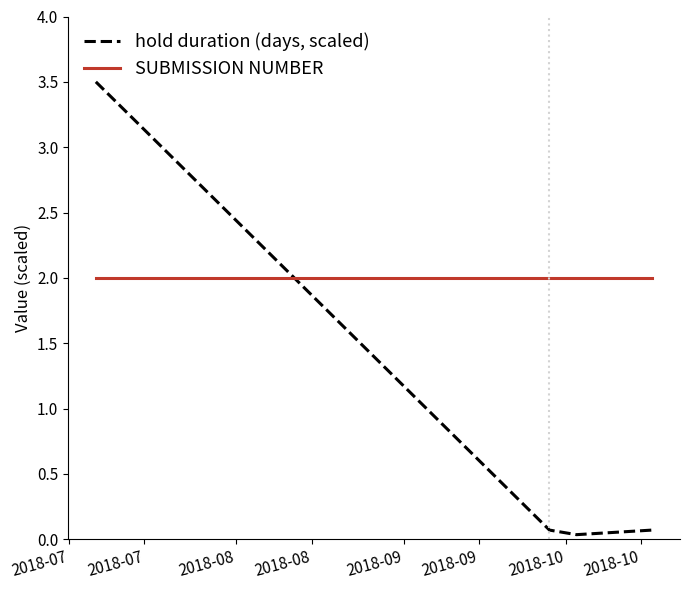

At how many categories does at least one series exceed 1?

4